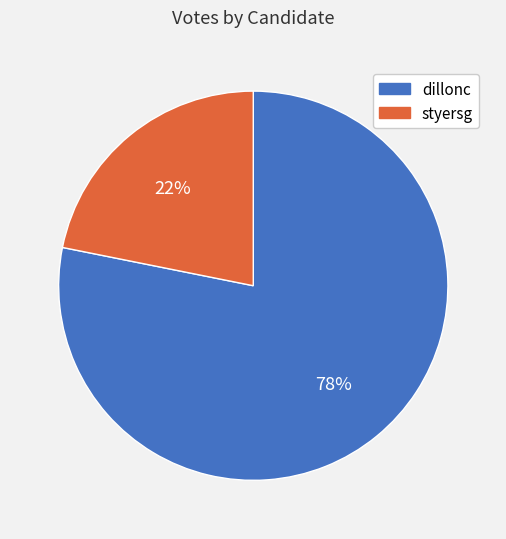

Is the sum of dillonc and styersg greater than half?

Yes